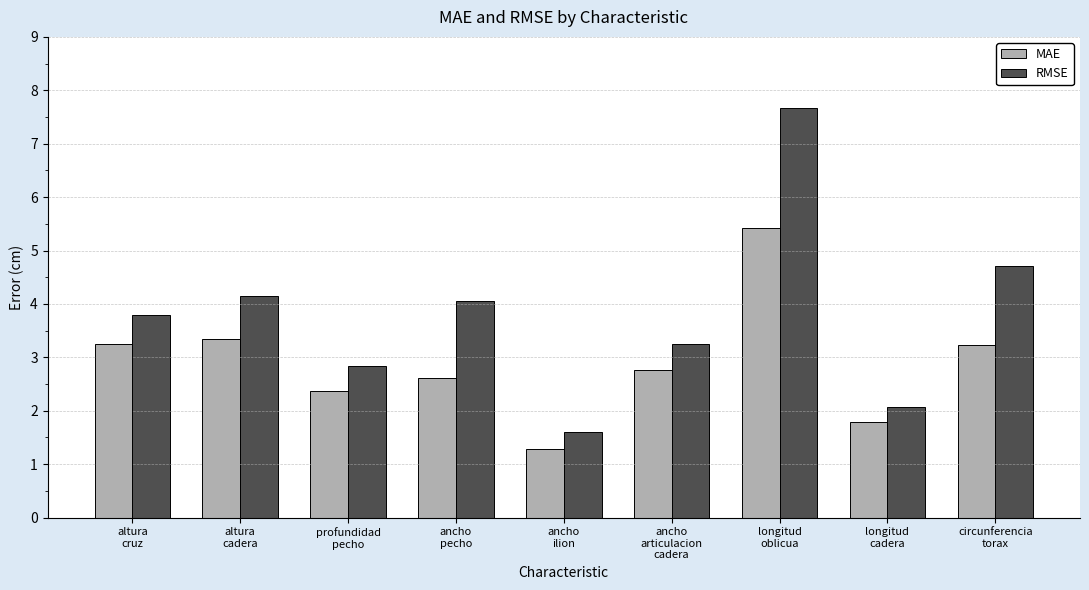

What is the average value of the MAE series?

2.9